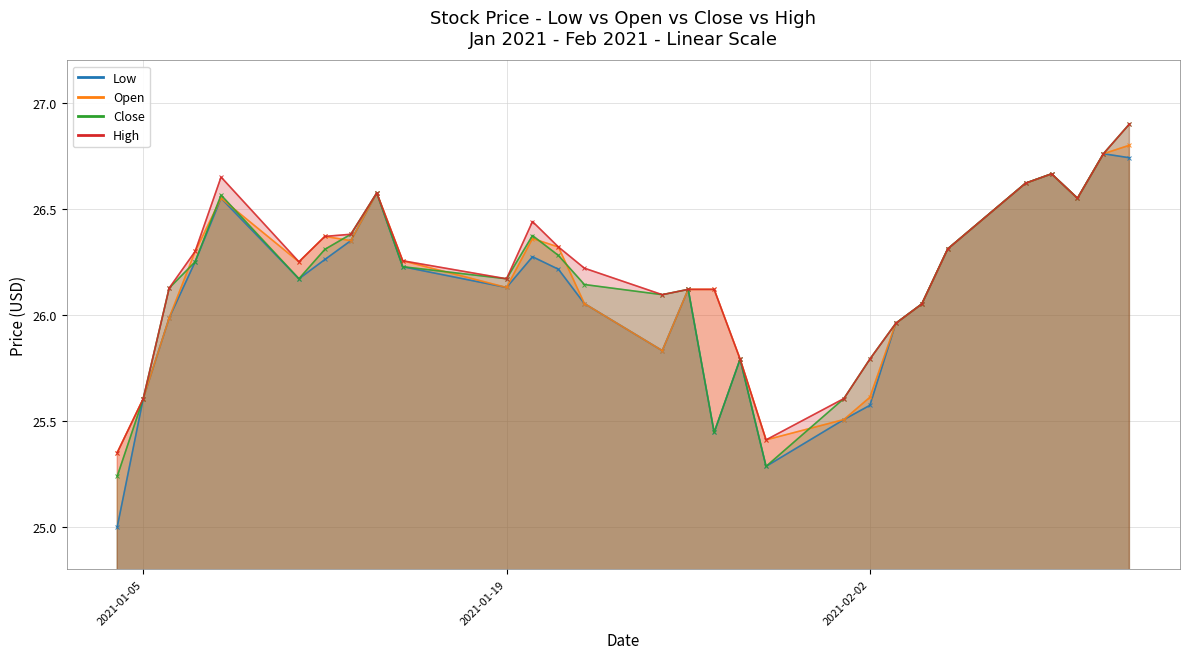

What is the smallest value displayed?

25.0